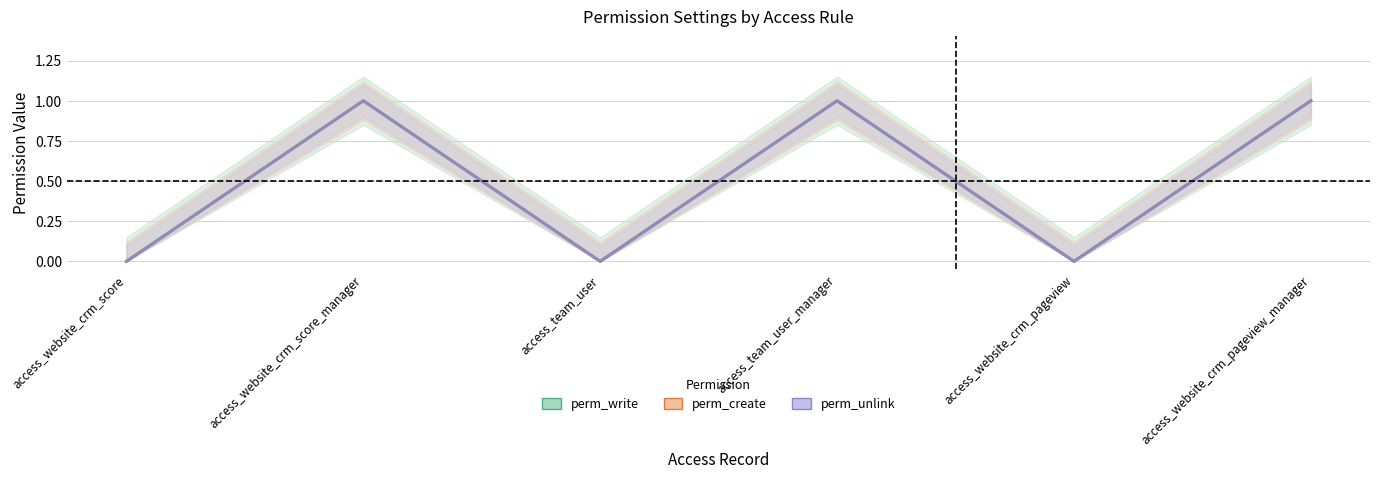

True or false: perm_unlink and perm_create cross at least once.

False